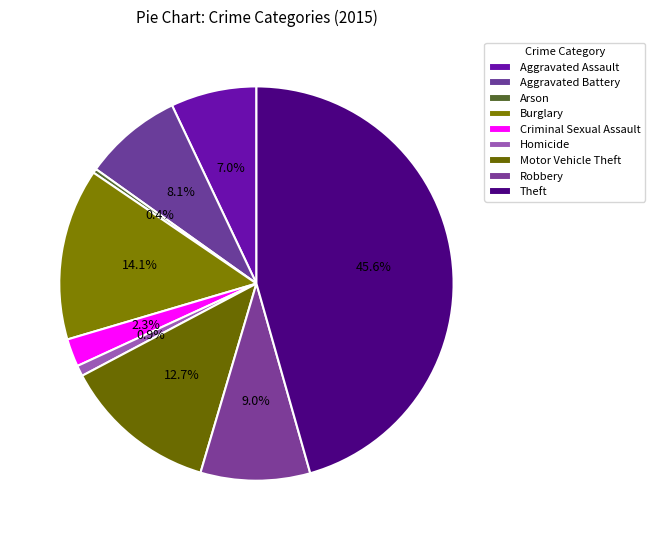

The Theft slice represents 46% of the pie. True or false?

True